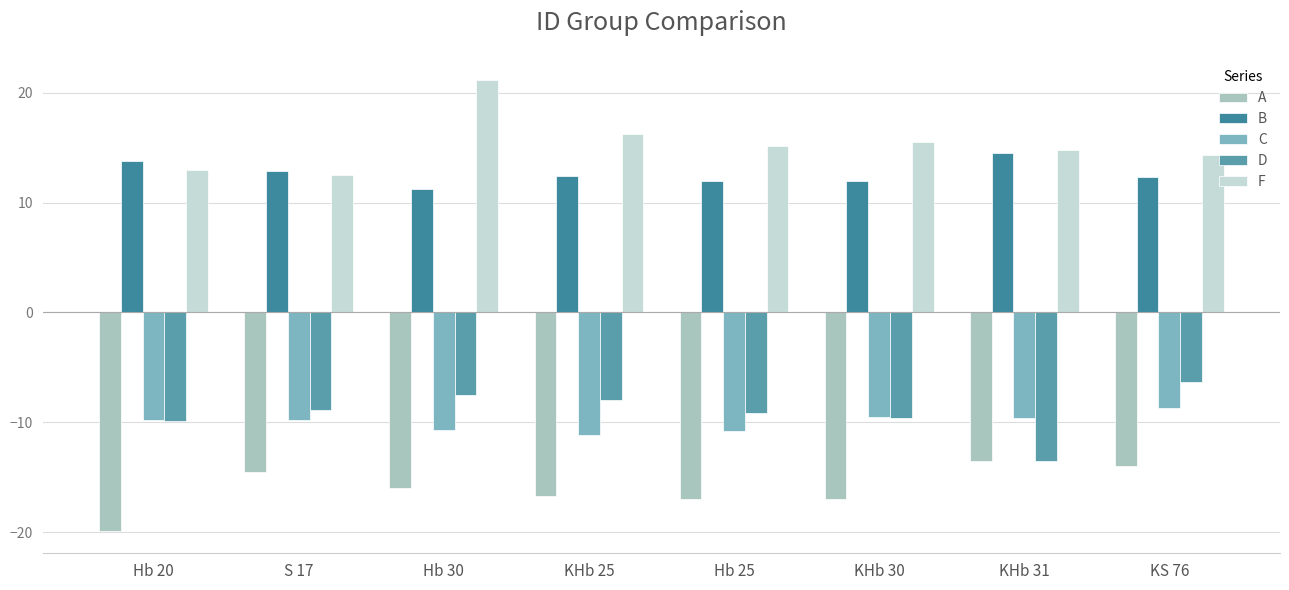

Rank the series at KHb 30 from lowest to highest value.

A, D, C, B, F